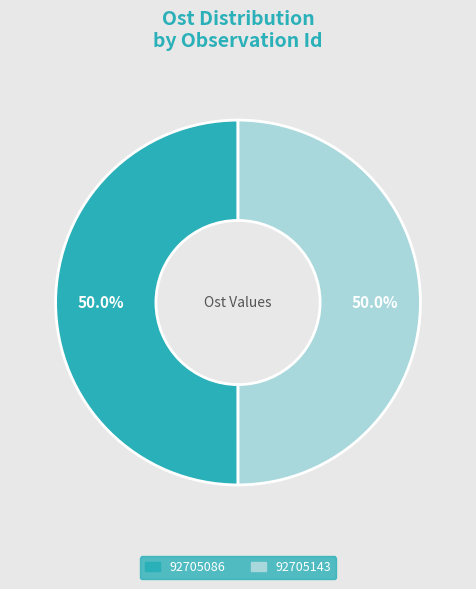

To the nearest percent, what percentage of the pie is 92705143?

50%